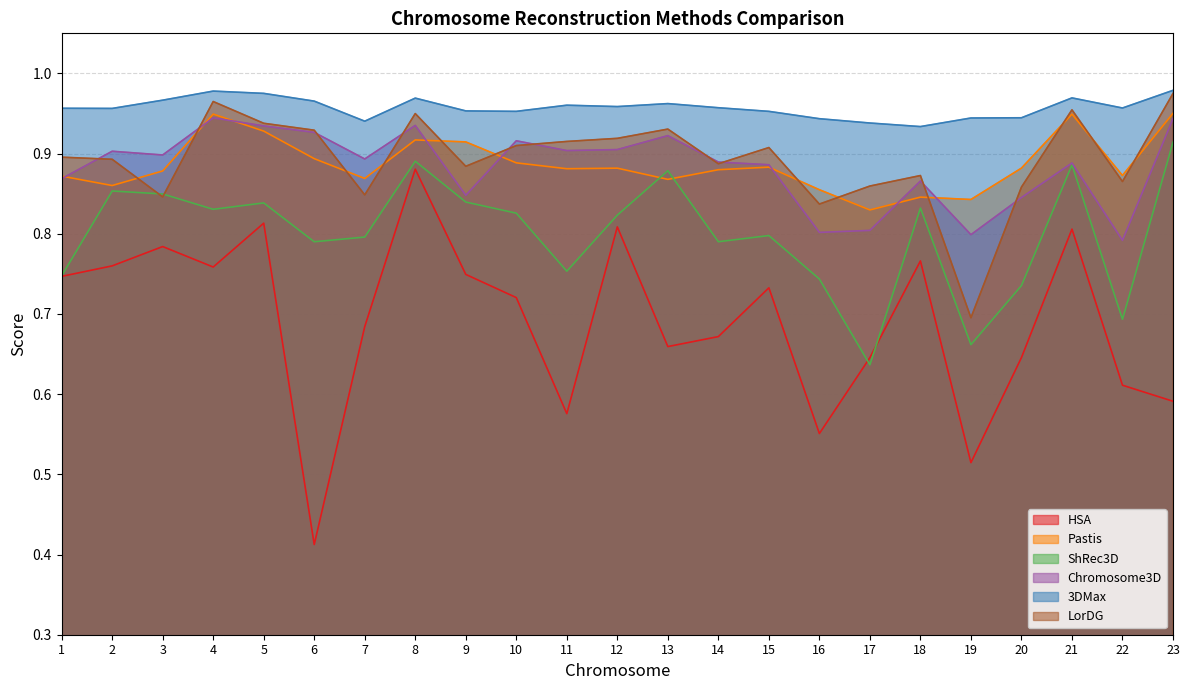

Does the chart have visible grid lines?

Yes